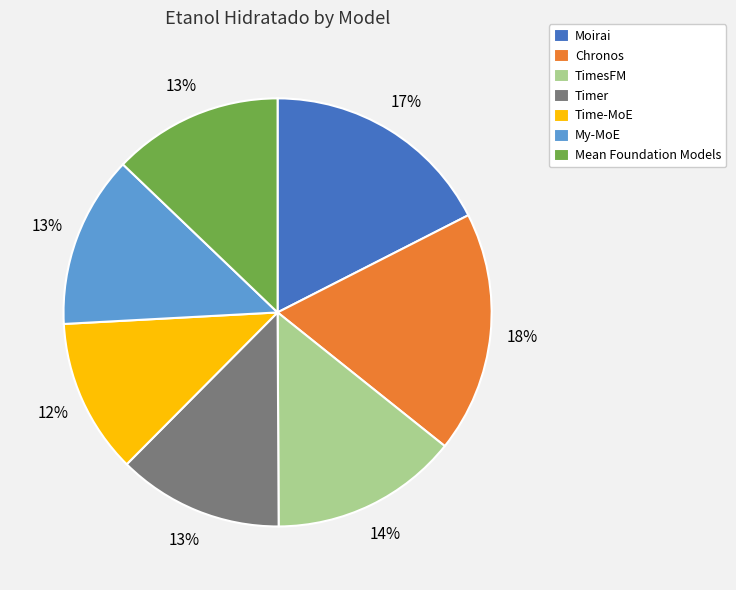

How many slices are in this pie chart?

7